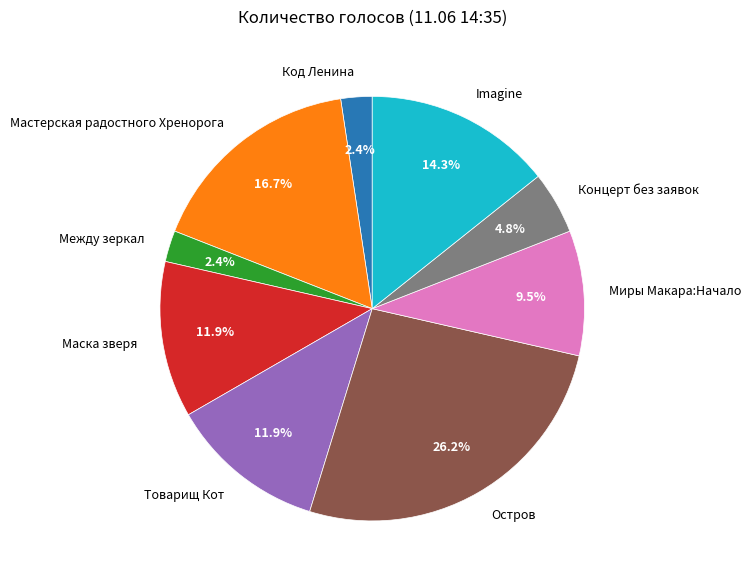

Between Код Ленина and Мастерская радостного Хренорога, which is larger?

Мастерская радостного Хренорога